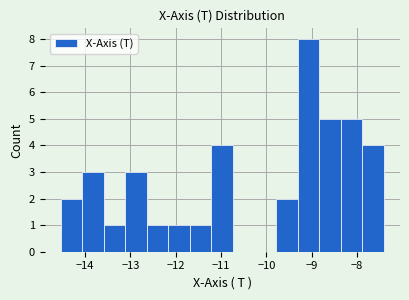

Reading left to right, list every bar in this chart as the range it spans on the x-axis followed by its height. Neither the bar edges nor the heights are printed on the chart, so give them approximately, as read against the axes.

-14.5 to -14.1: 2
-14.1 to -13.6: 3
-13.6 to -13.1: 1
-13.1 to -12.6: 3
-12.6 to -12.2: 1
-12.2 to -11.7: 1
-11.7 to -11.2: 1
-11.2 to -10.7: 4
-10.7 to -10.3: 0
-10.3 to -9.8: 0
-9.8 to -9.3: 2
-9.3 to -8.8: 8
-8.8 to -8.4: 5
-8.4 to -7.9: 5
-7.9 to -7.4: 4